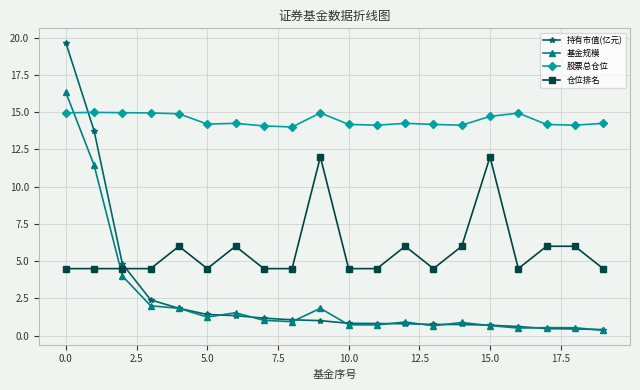

What is the value of the 基金规模 point at the 19th from the left?

0.5